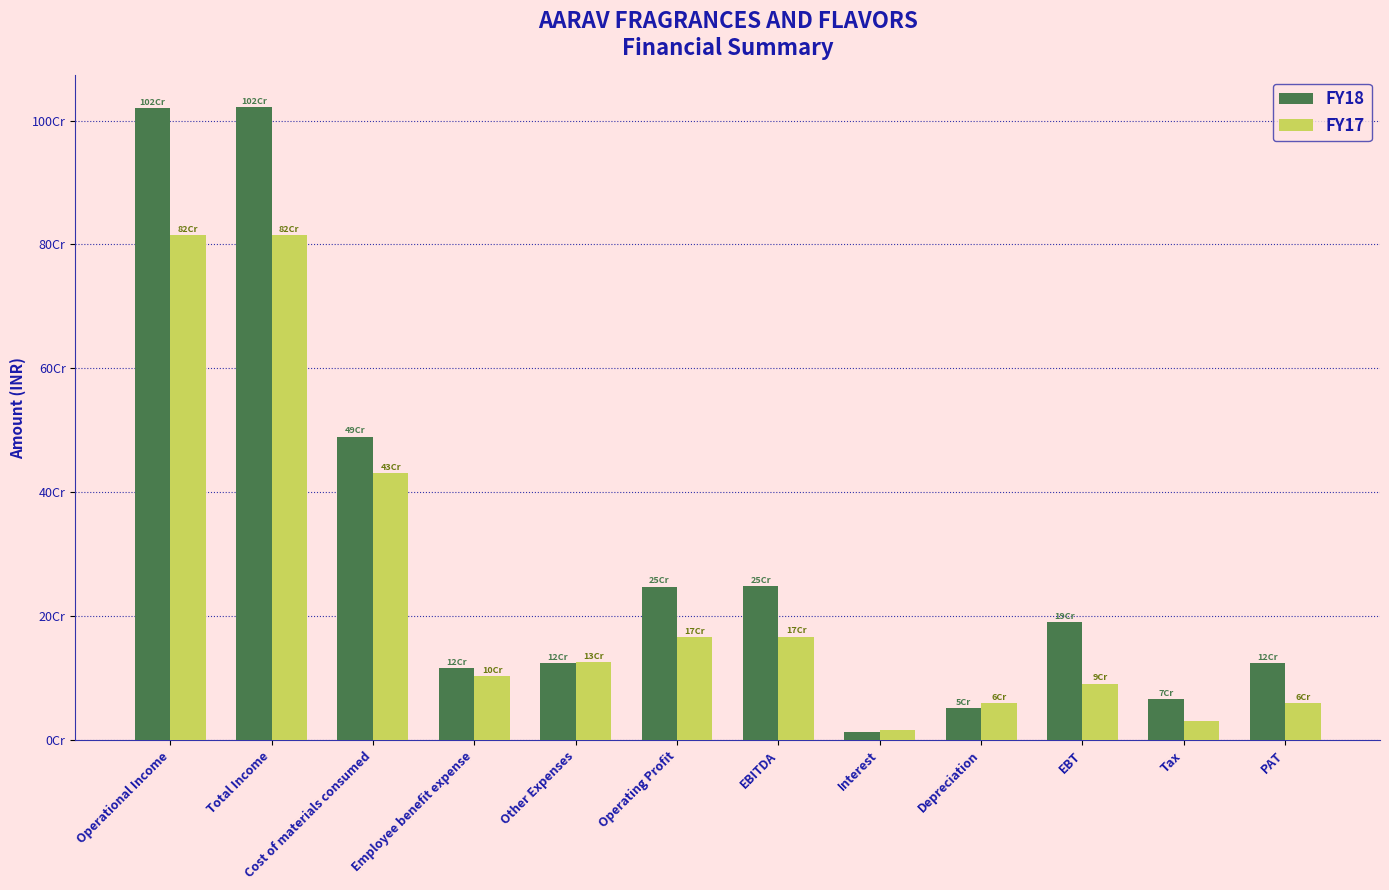

What are all the series names shown in the legend?

FY18, FY17